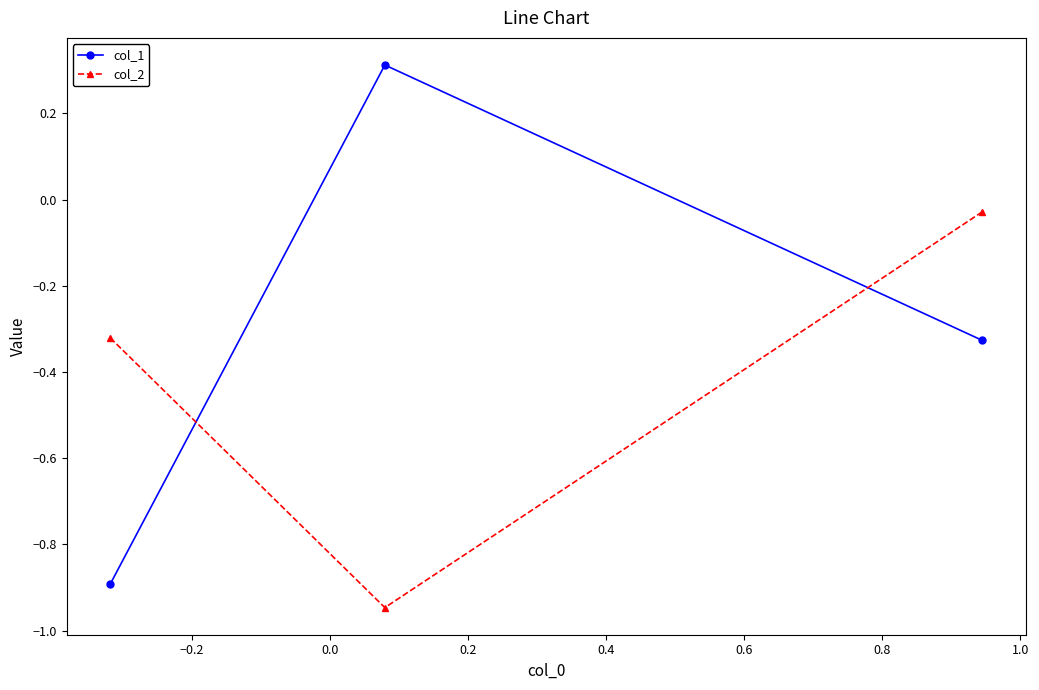

What is the maximum value for col_1?

0.3